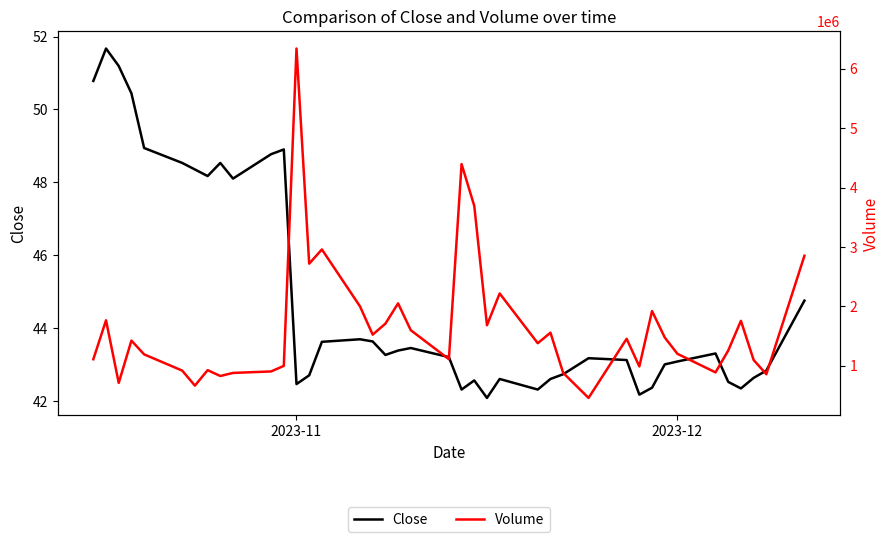

What is the sum of all Volume values?

66287400.0